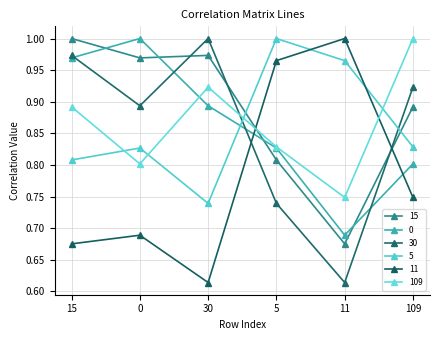

What position from the right is 30?

4